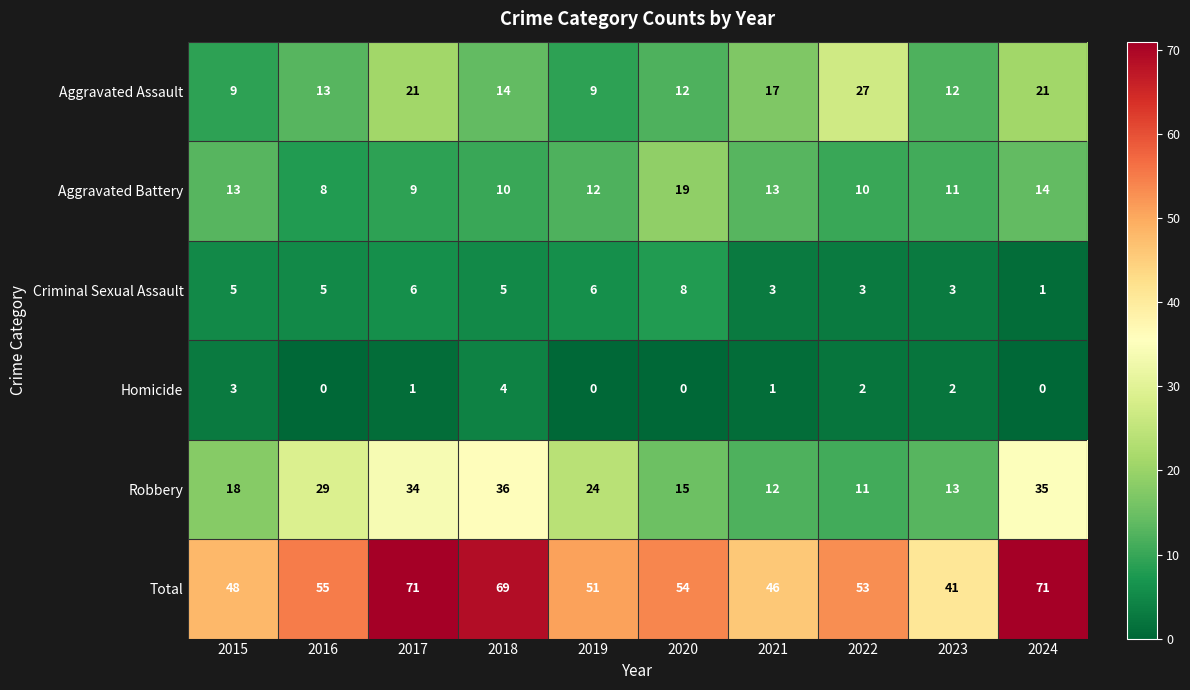

The Aggravated Battery series shows 8 at 2016. True or false?

True